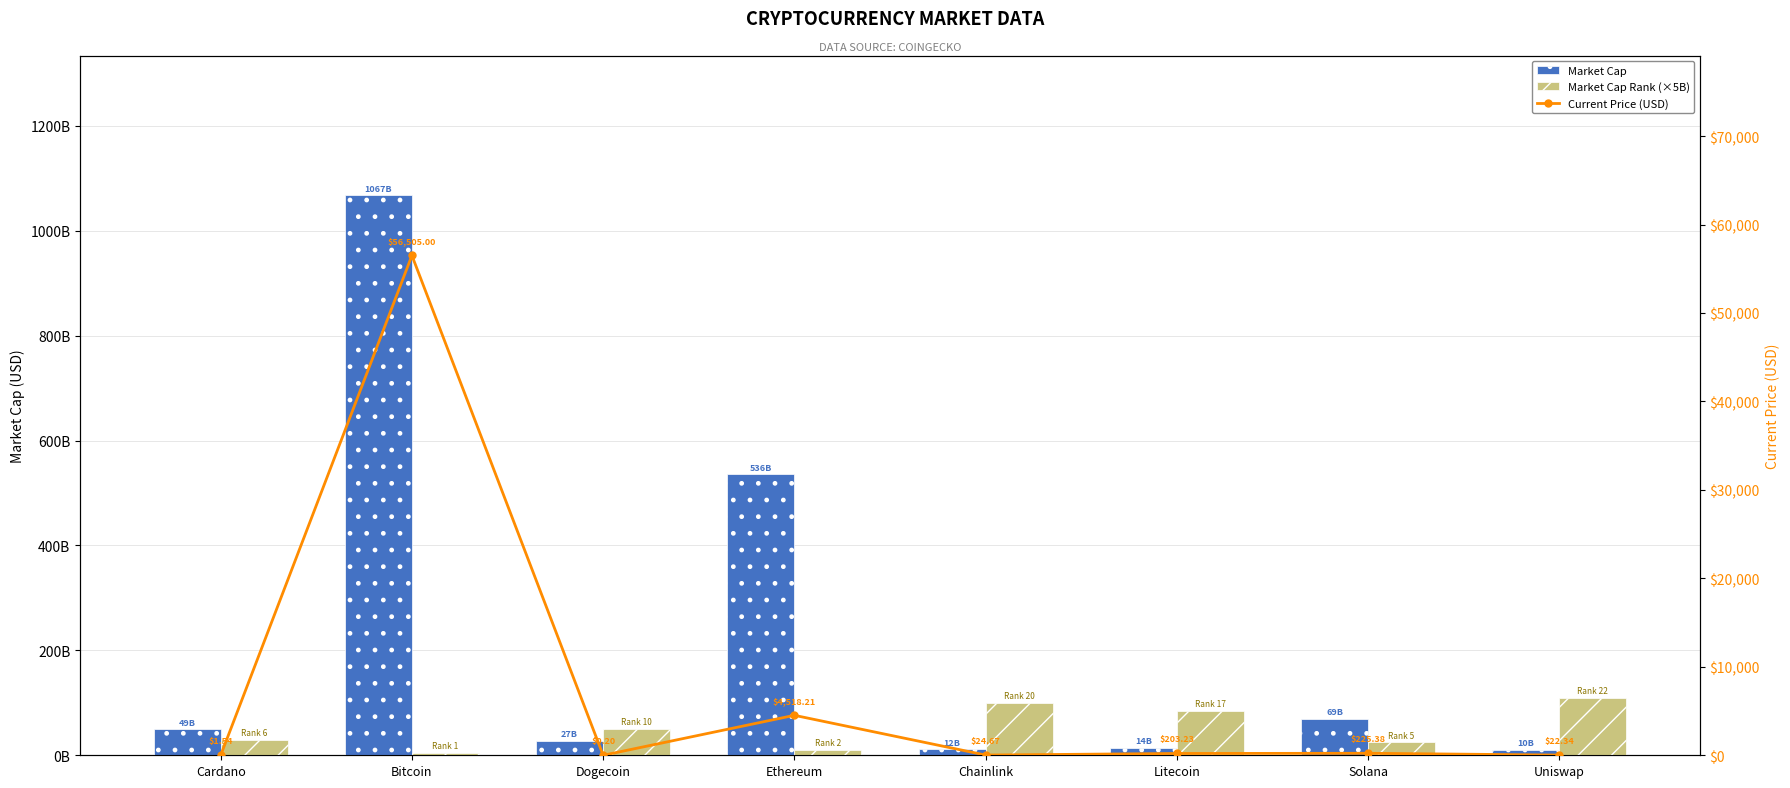

What are all the series names shown in the legend?

Market Cap, Market Cap Rank (×5B), Current Price (USD)